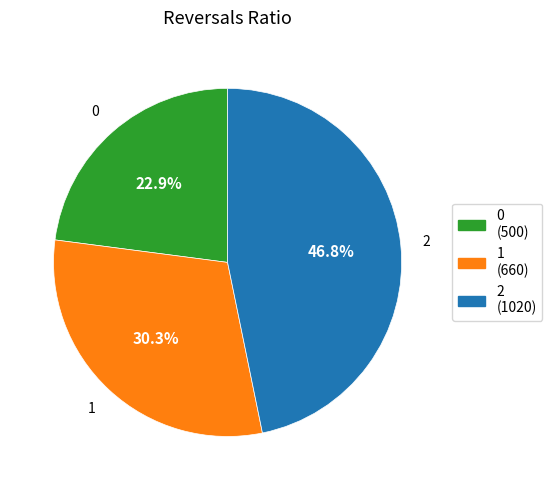

To the nearest percent, what portion does 2 represent?

47%